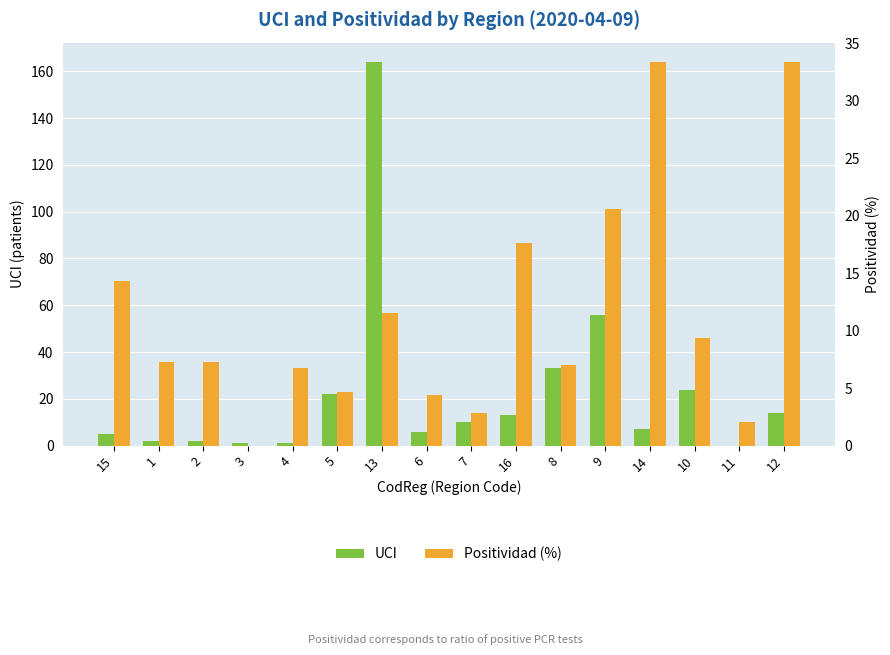

How many positive values does the UCI series have?

15